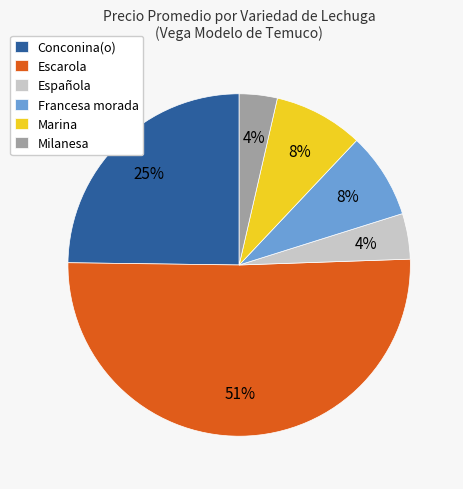

Do Conconina(o) and Milanesa together represent more than half of the pie?

No